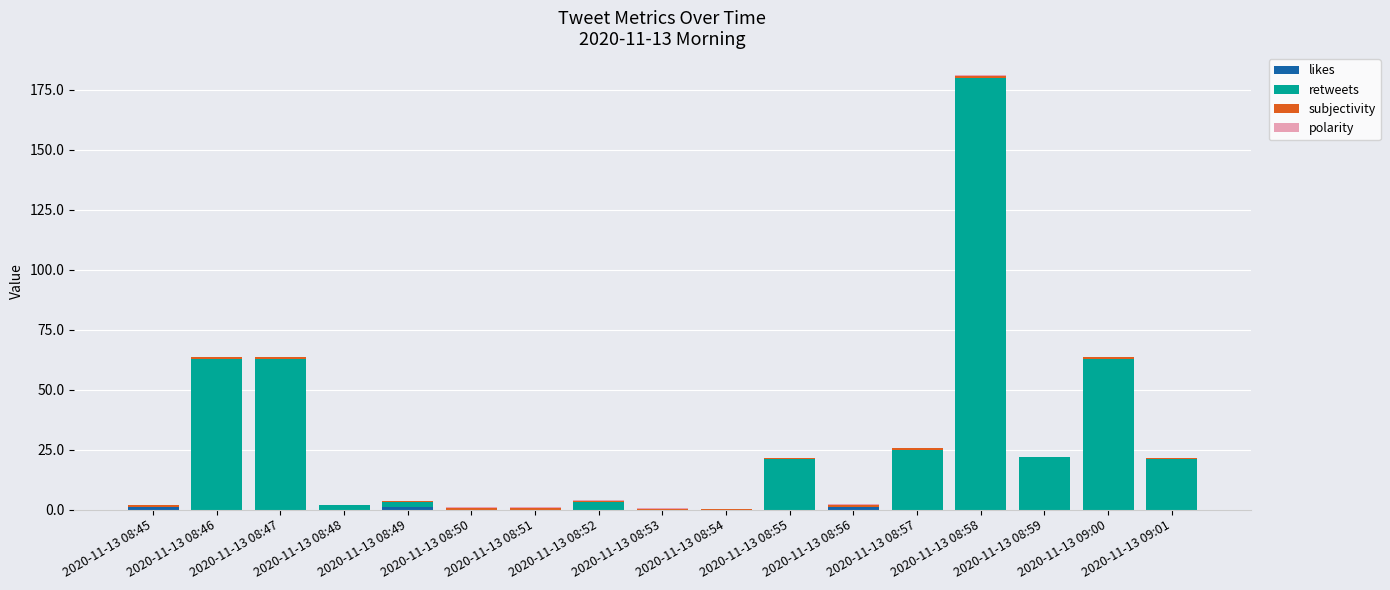

How many values in subjectivity are above zero?

15